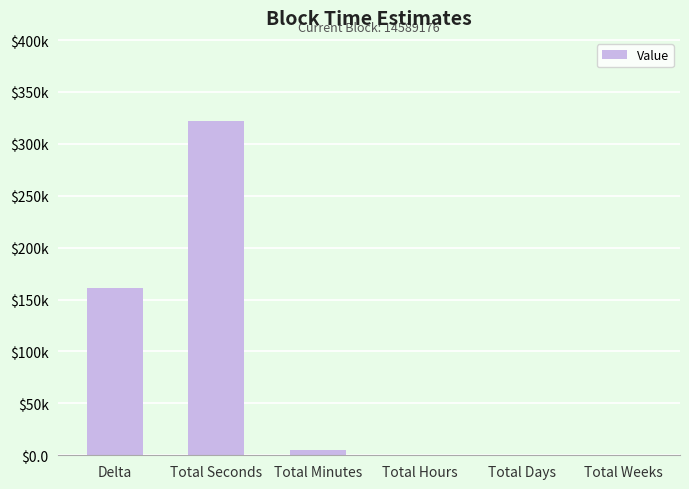

What is the label of the 5th bar from the left?

Total Days